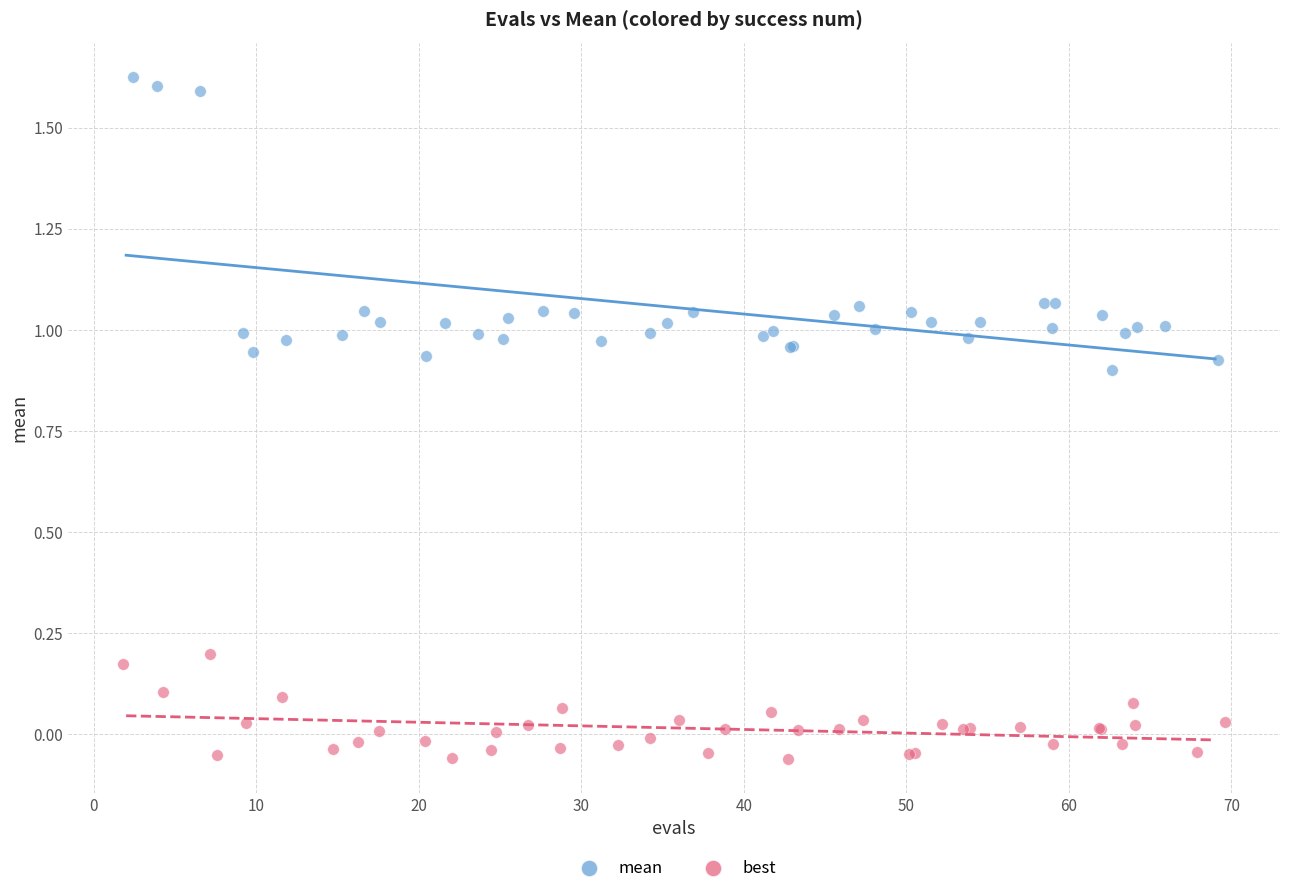

Which series contains the lowest Y value?

best